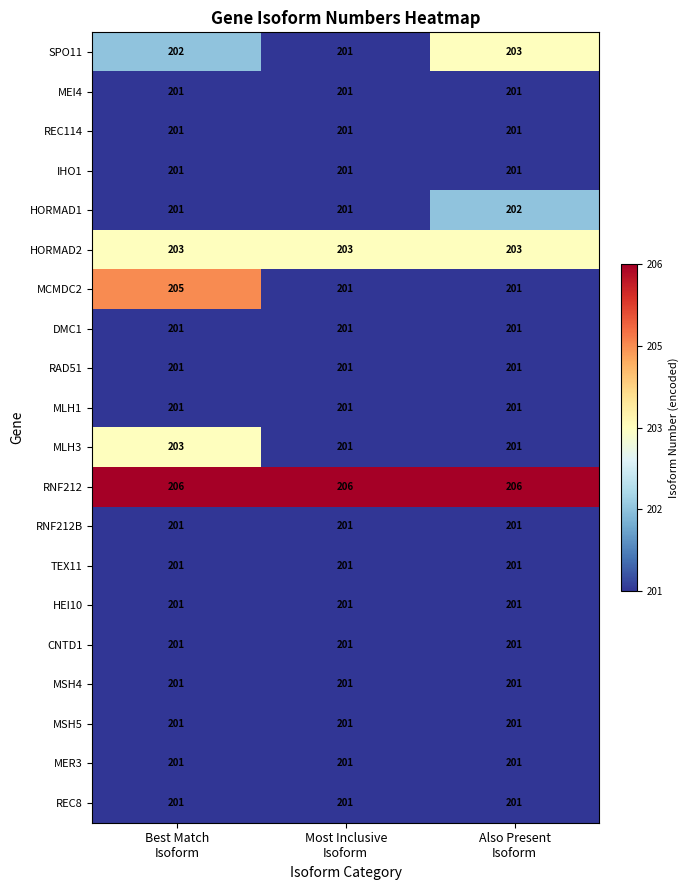

Which series changed the most between Best Match
Isoform and Also Present
Isoform?

MCMDC2